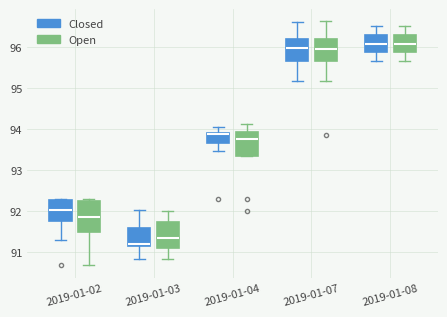

Comparing the boxes themselves (not the whiskers), which one is the tallest?

2019-01-02 (Open)